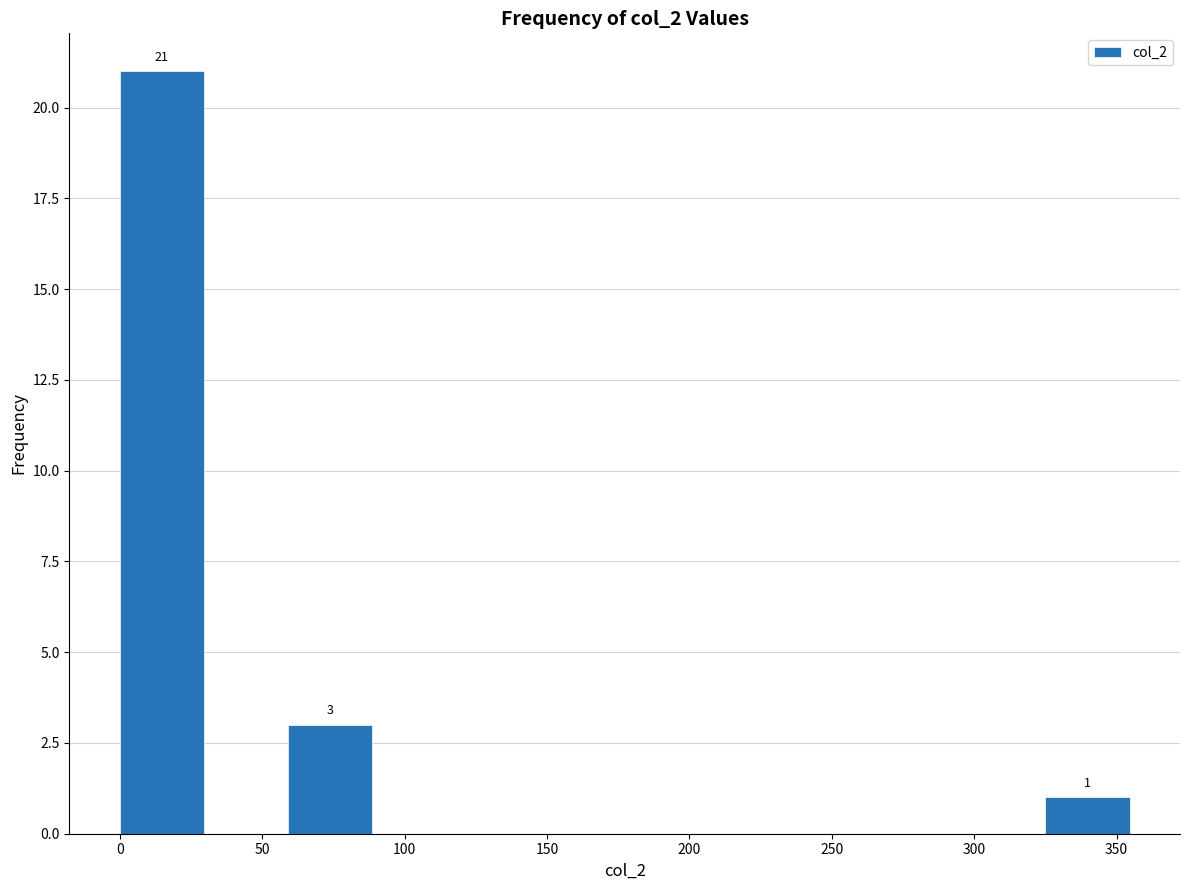

Which range on the x-axis has the tallest bar?

0 to 30